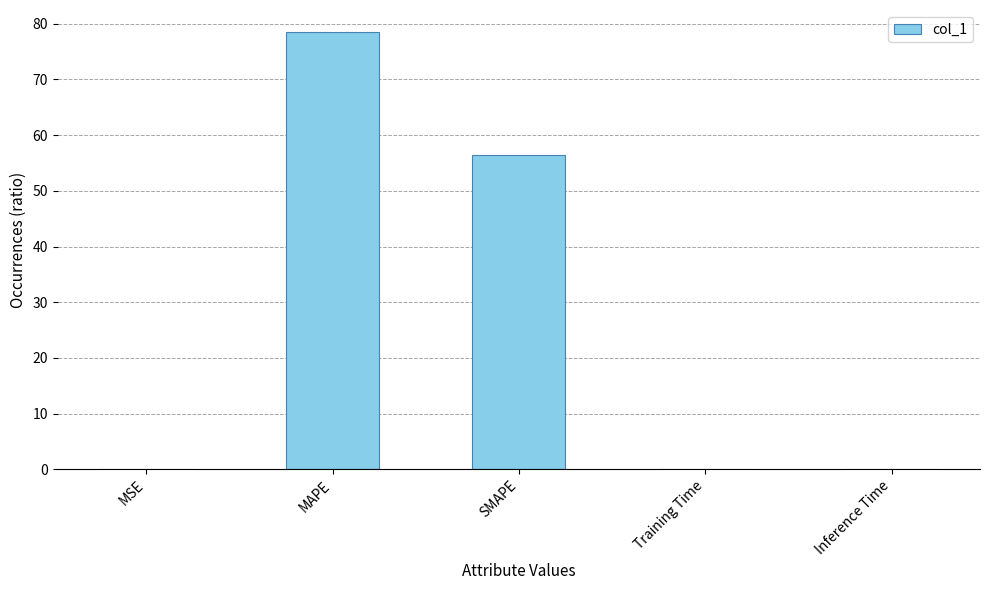

What is the sum of all values?

135.0